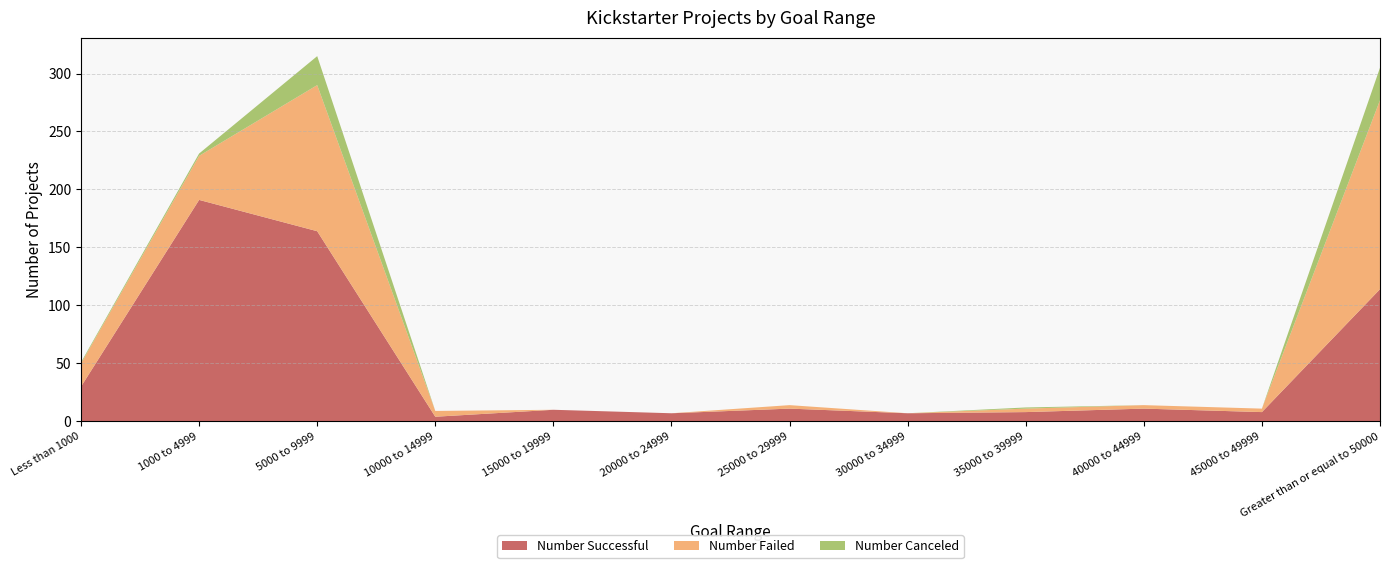

Reading right to left, list all the values displayed in this chart.

Number Successful: Greater than or equal to 50000=114	45000 to 49999=8	40000 to 44999=11	35000 to 39999=8	30000 to 34999=7	25000 to 29999=11	20000 to 24999=7	15000 to 19999=10	10000 to 14999=4	5000 to 9999=164	1000 to 4999=191	Less than 1000=30
Number Failed: Greater than or equal to 50000=163	45000 to 49999=3	40000 to 44999=3	35000 to 39999=3	30000 to 34999=0	25000 to 29999=3	20000 to 24999=0	15000 to 19999=0	10000 to 14999=5	5000 to 9999=126	1000 to 4999=38	Less than 1000=20
Number Canceled: Greater than or equal to 50000=28	45000 to 49999=0	40000 to 44999=0	35000 to 39999=1	30000 to 34999=0	25000 to 29999=0	20000 to 24999=0	15000 to 19999=0	10000 to 14999=0	5000 to 9999=25	1000 to 4999=2	Less than 1000=1